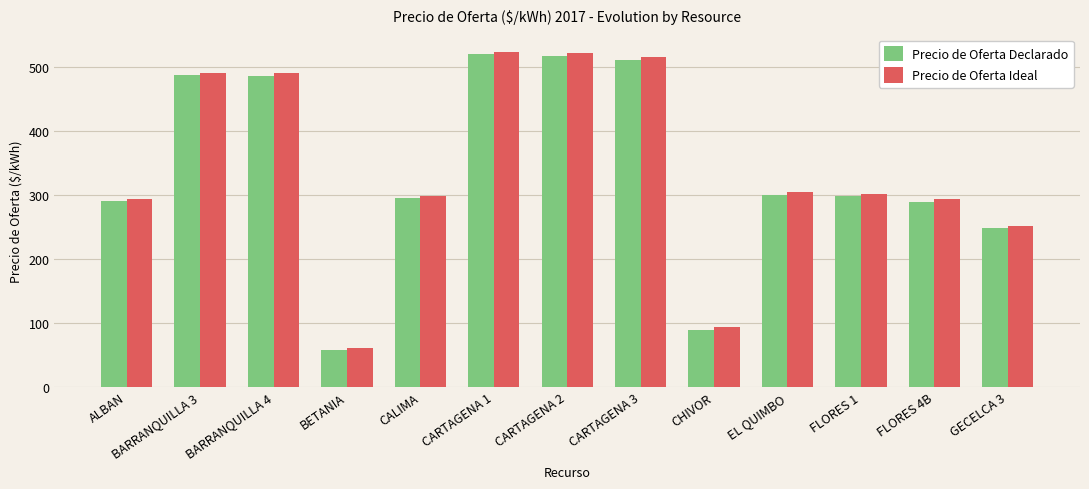

How many bars are there in each group?

2